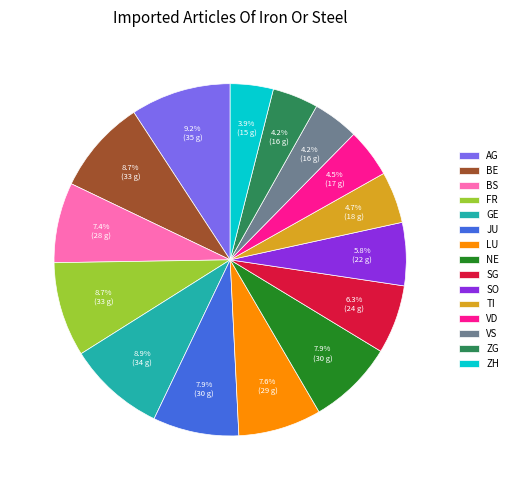

Is there any slice that represents more than half of the pie?

No